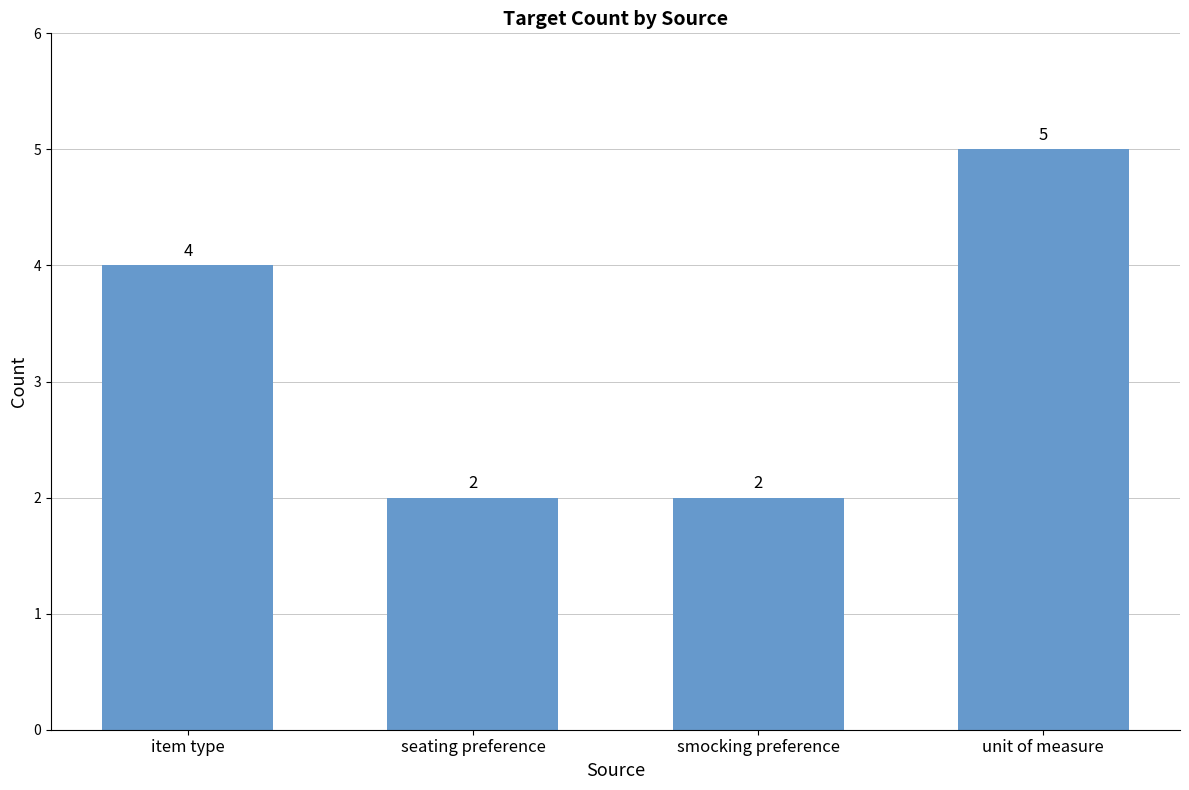

What is the smallest value displayed?

2